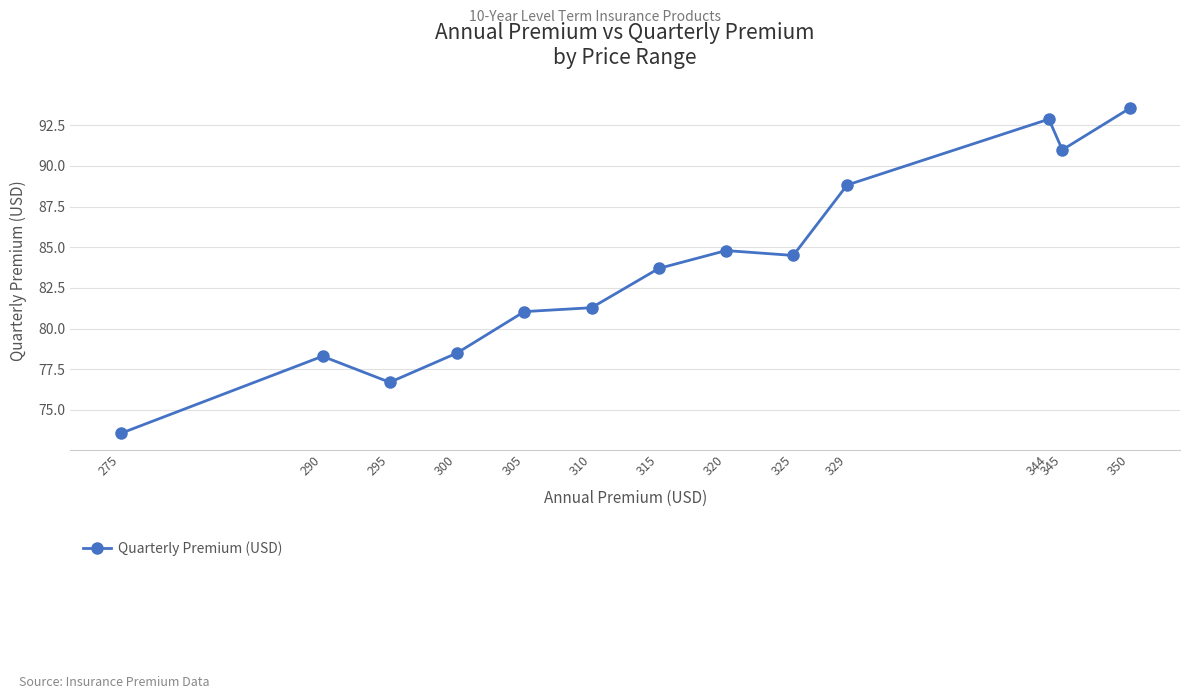

What is the greatest value displayed?

93.5